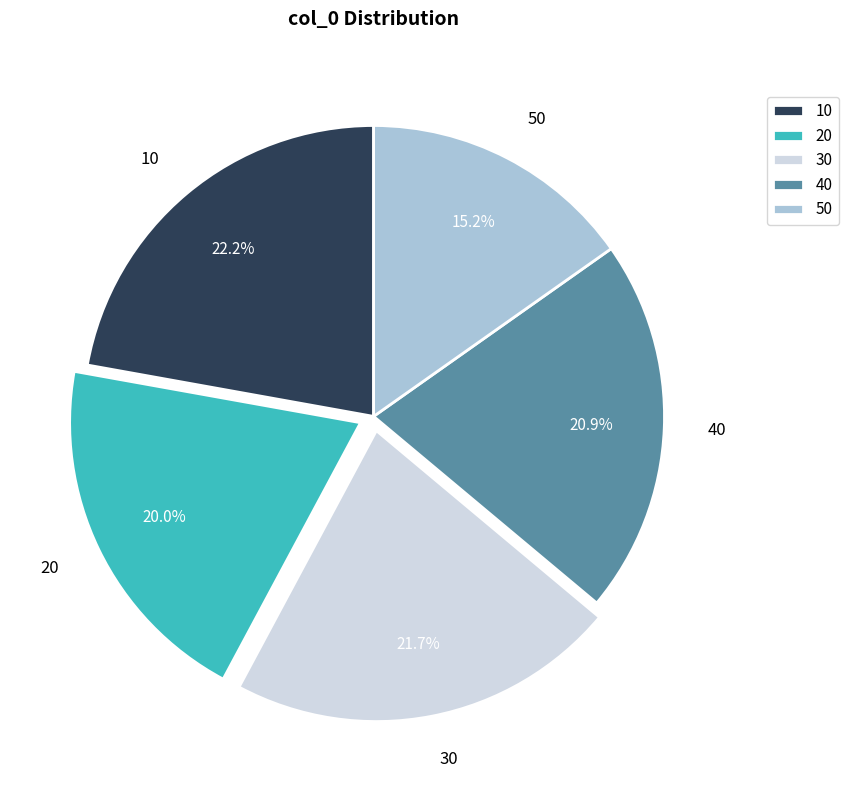

What percentage is the 10 slice, to the nearest percent?

22%